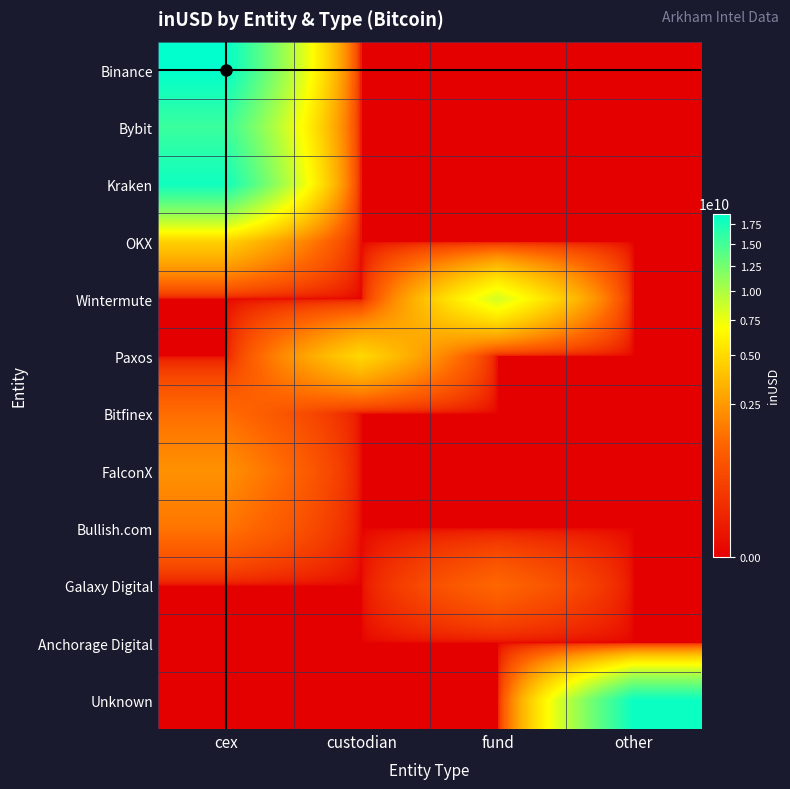

How many data points does each series have?

4